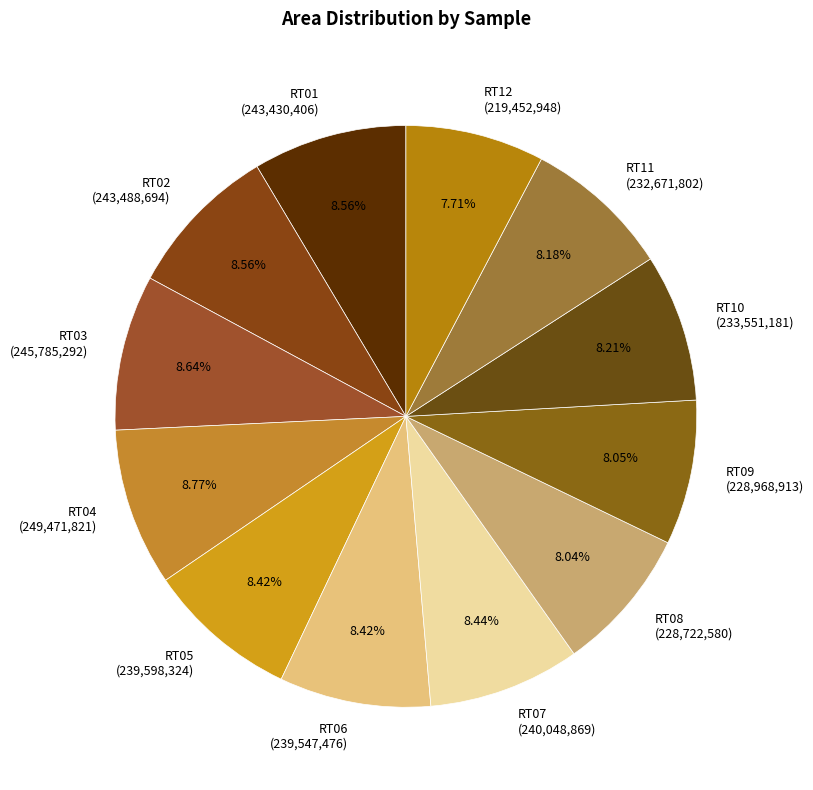

Does RT02 represent more than half of the total?

No